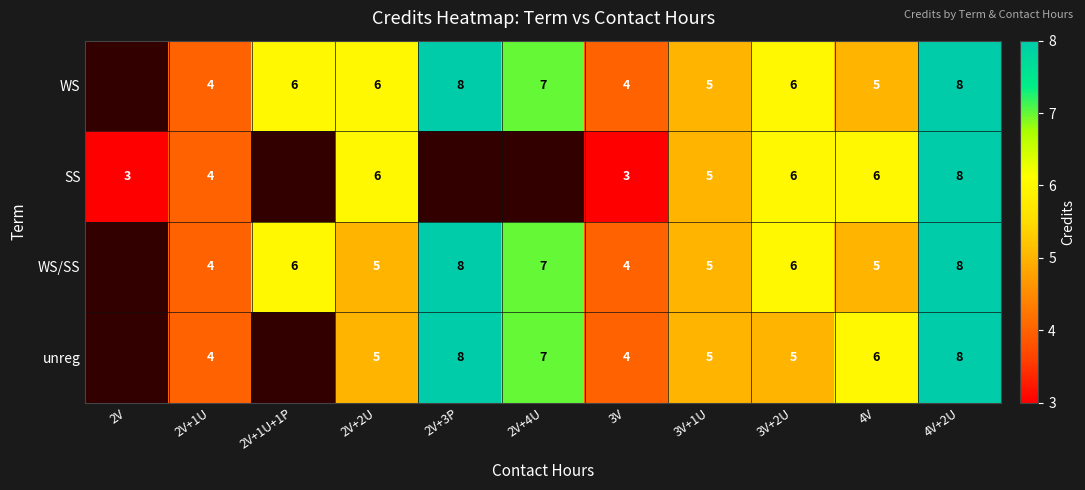

What is the sum of the unreg values at 3V and 2V+4U?

11